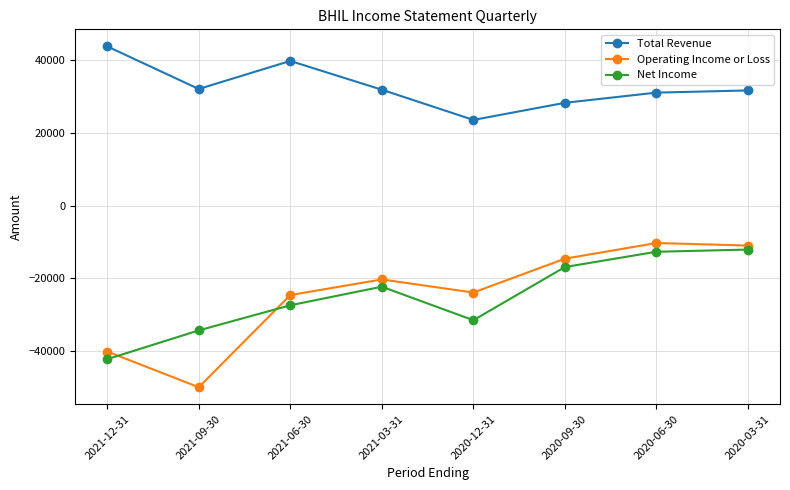

What is the label of the 1st point from the left?

2021-12-31